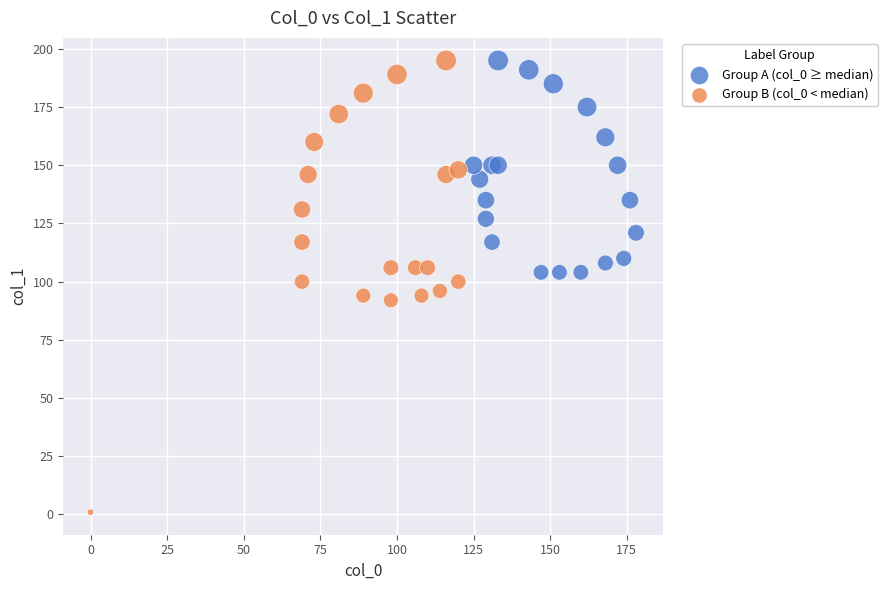

Which series has the widest spread of Y values?

Group B (col_0 < median)